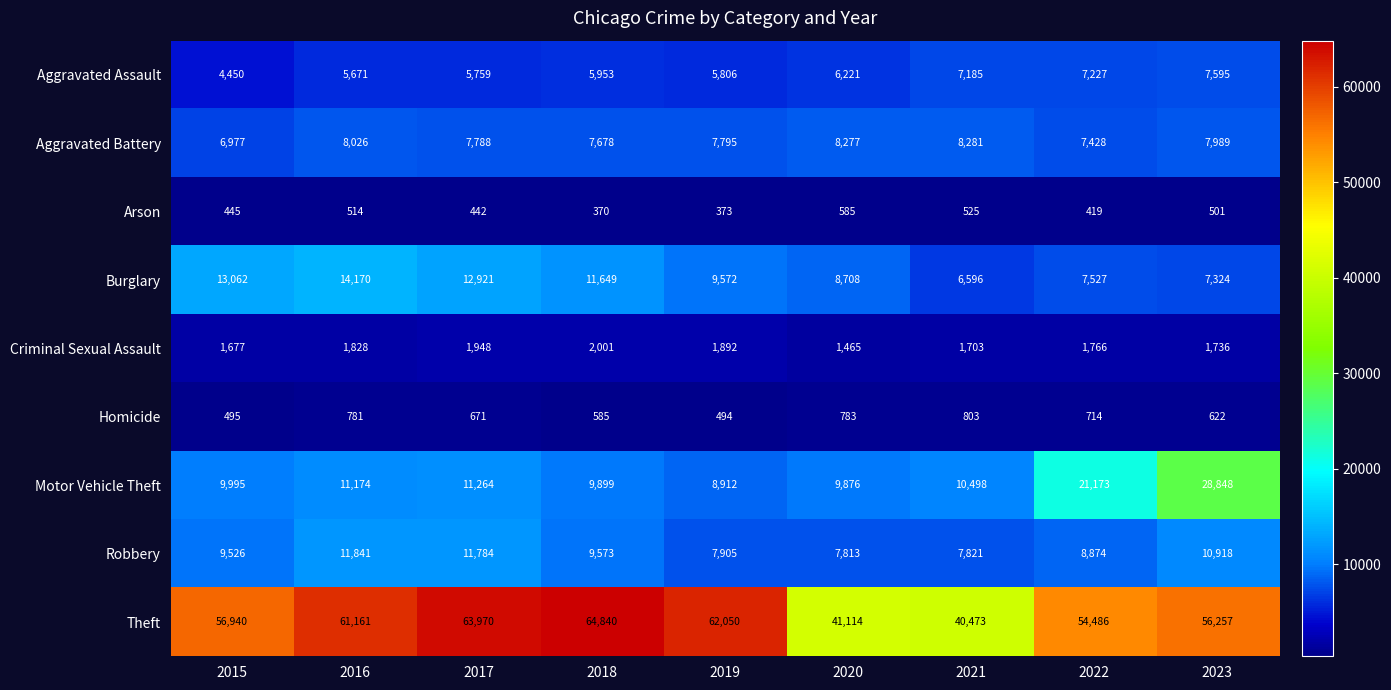

Count the number of categories in the chart.

9